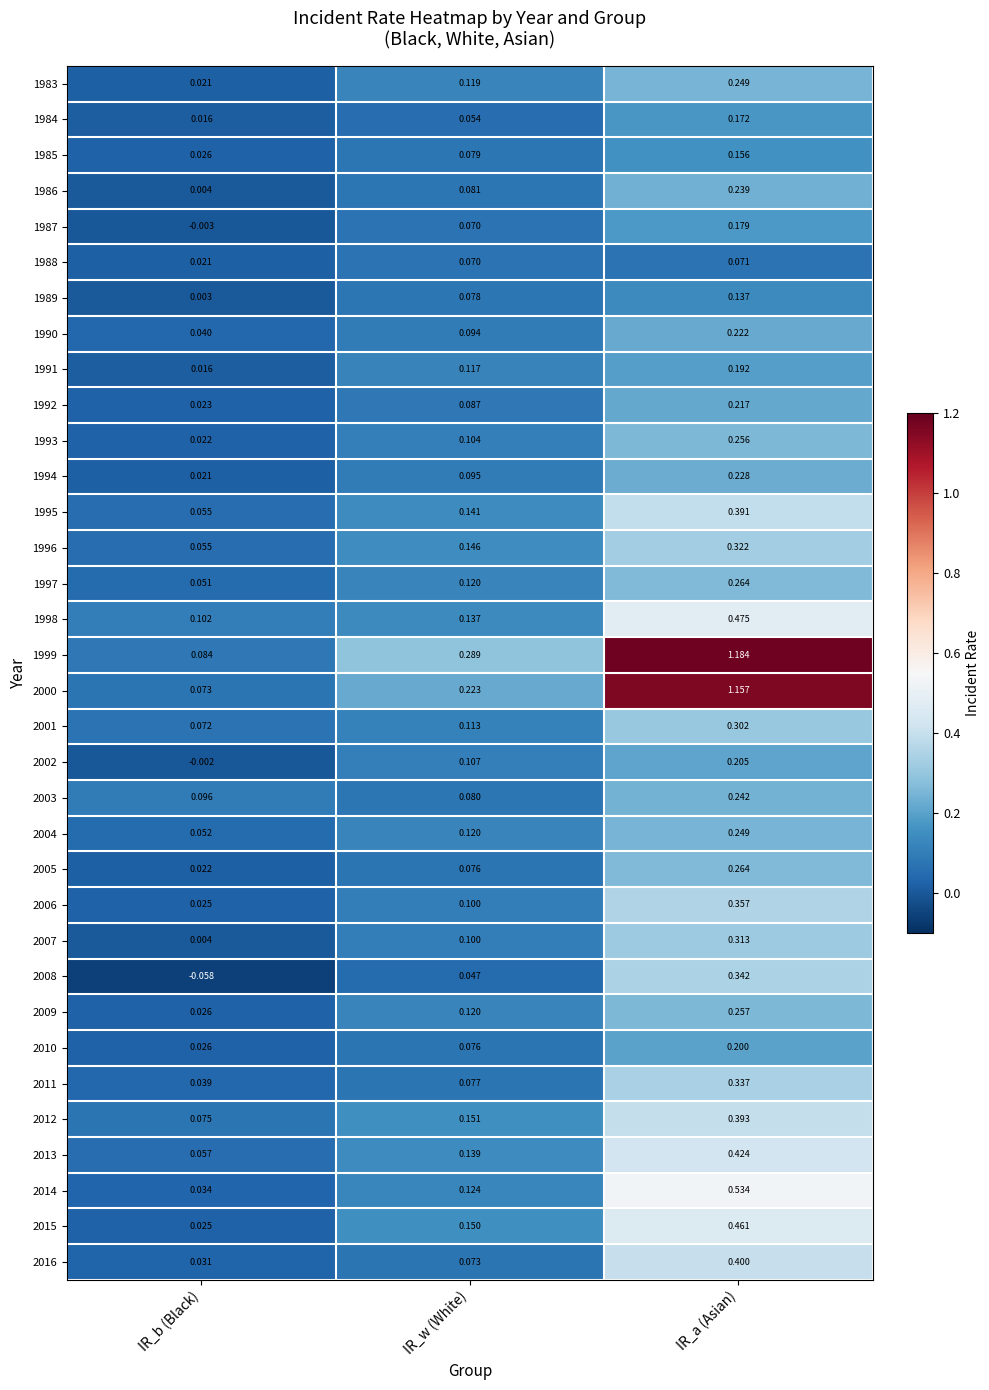

Which category has the lowest value in the 1997 series?

IR_b (Black)